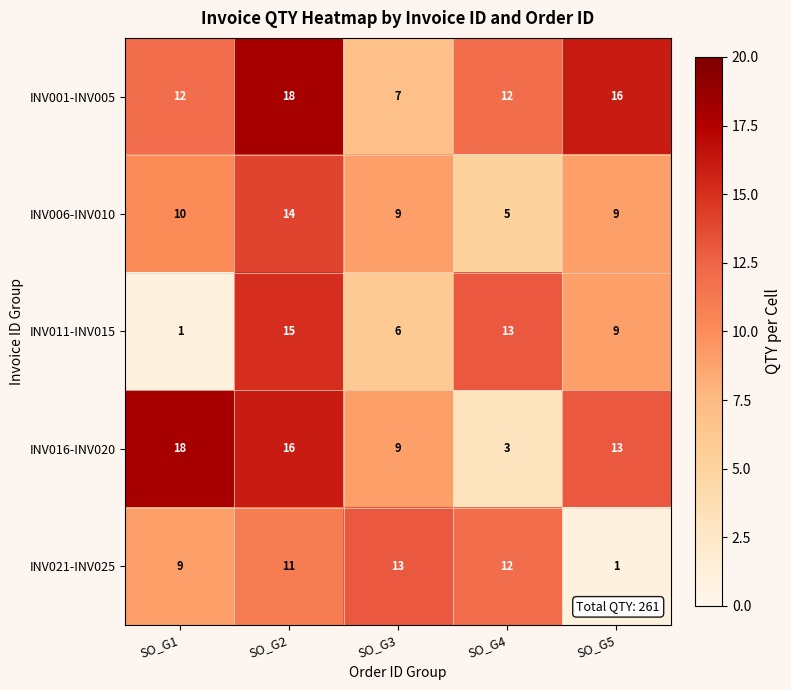

What is the difference between the maximum and minimum values in the INV001-INV005 series?

11